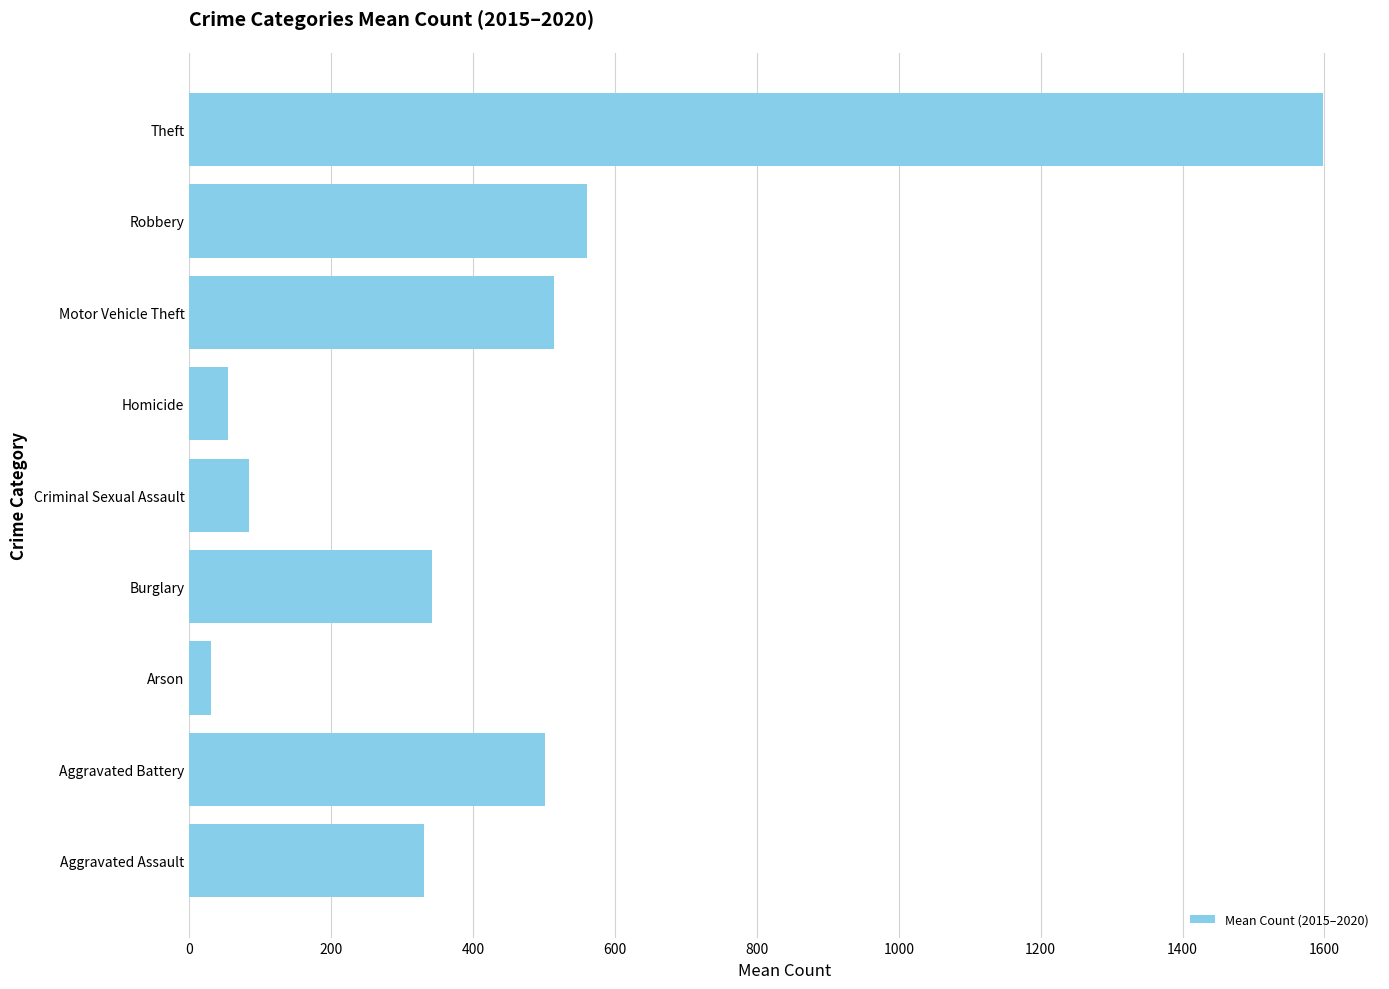

Are the bars grouped side by side (vs. stacked)?

No